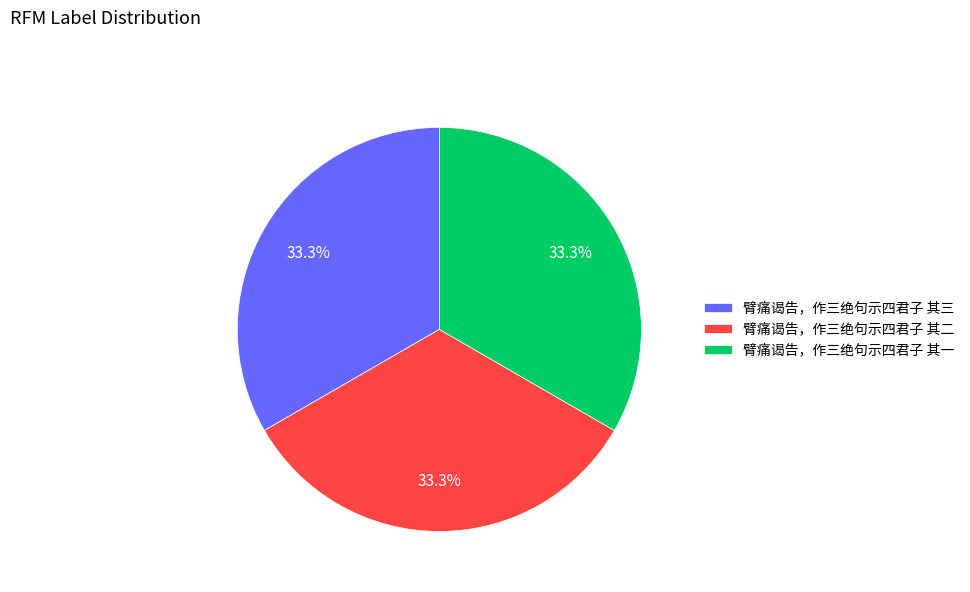

How many slices are in this pie chart?

3